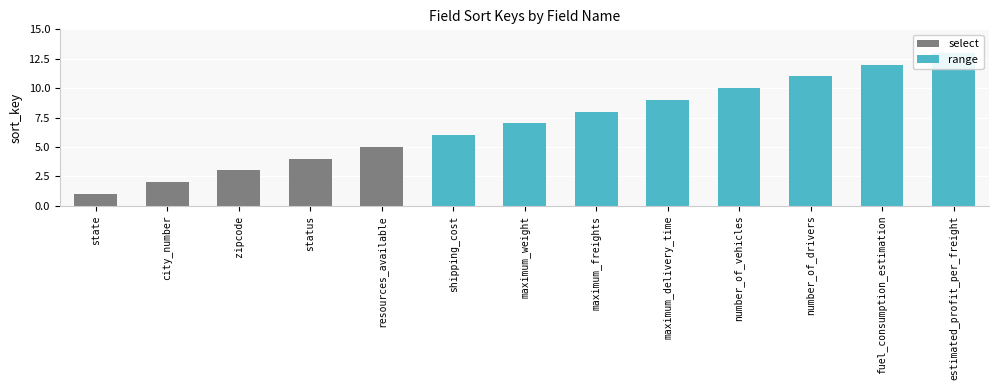

Where is the data nearest to the value 7?

maximum_weight